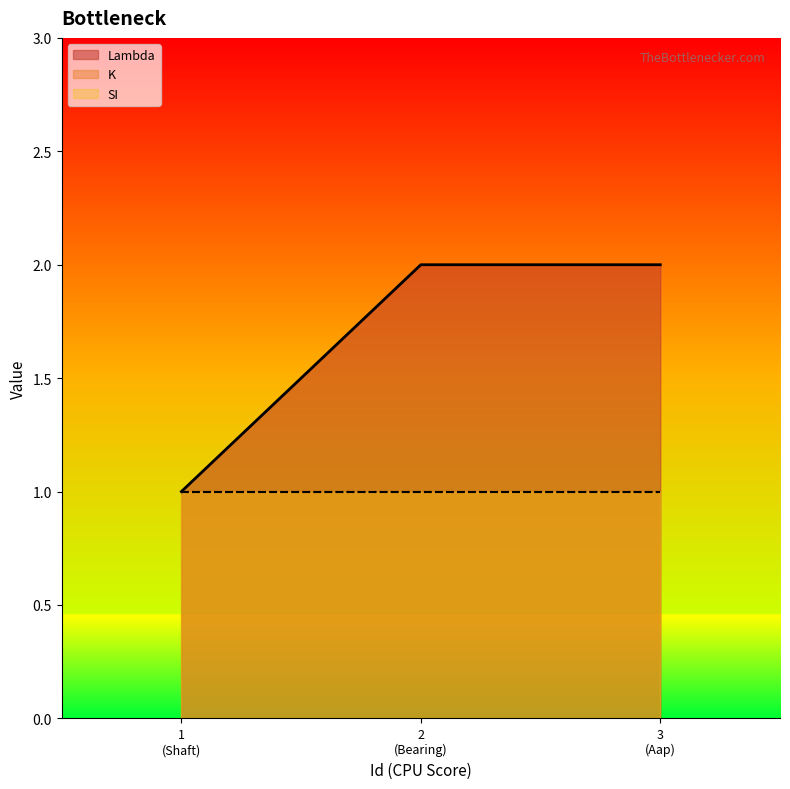

Reading right to left, extract all data points from this chart.

Lambda: 3=2	2=2	1=1
K: 3=1	2=1	1=1
SI: 3=1	2=1	1=1